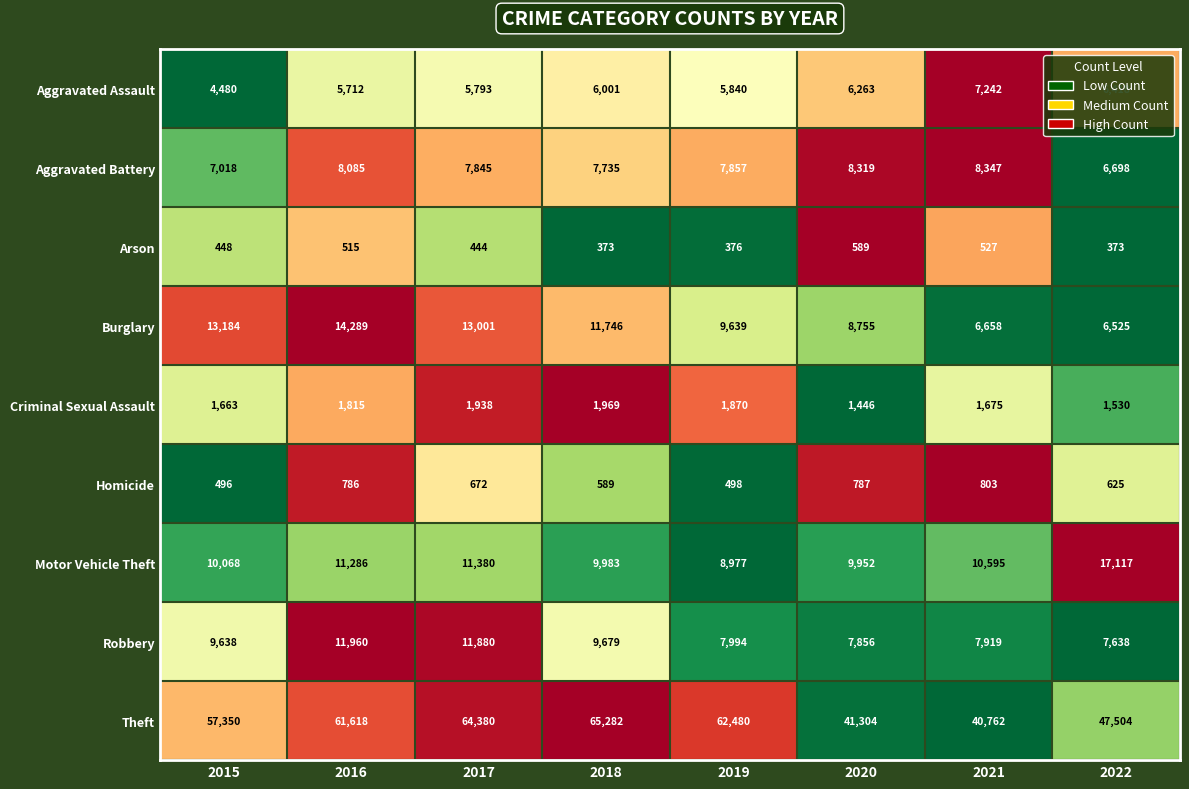

Where does the Homicide series first go above 672?

2016